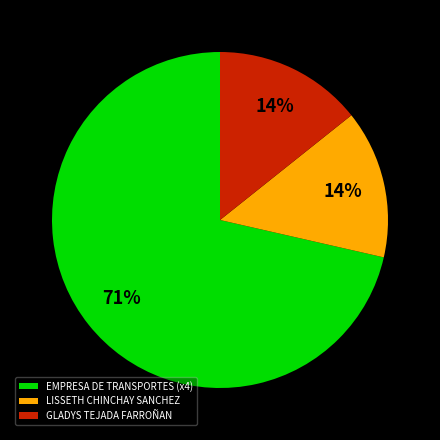

To the nearest percent, what is the average slice percentage?

33%